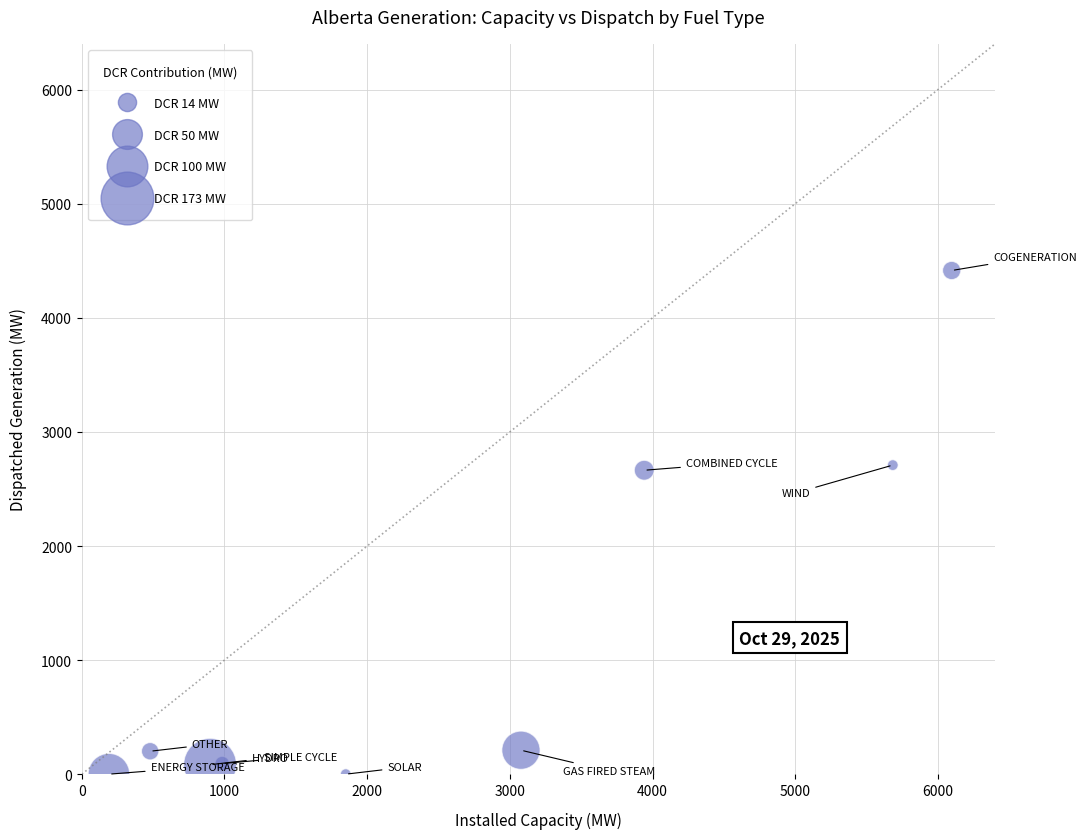

What is the range of Y values (max minus min)?

4415